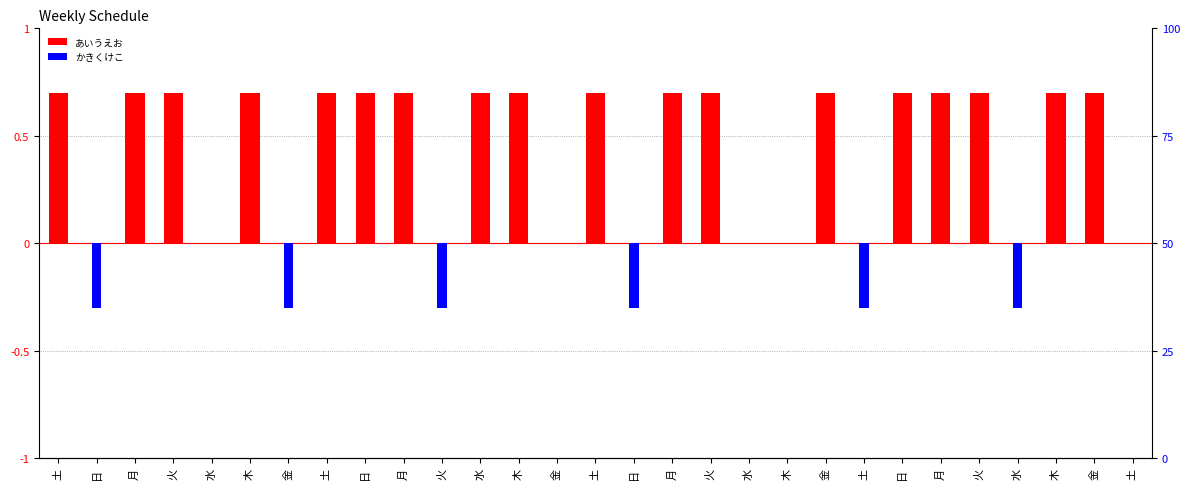

Reading right to left, what are all the values shown in this chart?

あいうえお: 土=0.0	金=0.7	木=0.7	水=0.0	火=0.7	月=0.7	日=0.7	土=0.0	金=0.7	木=0.0	水=0.0	火=0.7	月=0.7	日=0.0	土=0.7	金=0.0	木=0.7	水=0.7	火=0.0	月=0.7	日=0.7	土=0.7	金=0.0	木=0.7	水=0.0	火=0.7	月=0.7	日=0.0	土=0.7
かきくけこ: 土=0.0	金=0.0	木=0.0	水=-0.3	火=0.0	月=0.0	日=0.0	土=-0.3	金=0.0	木=0.0	水=0.0	火=0.0	月=0.0	日=-0.3	土=0.0	金=0.0	木=0.0	水=0.0	火=-0.3	月=0.0	日=0.0	土=0.0	金=-0.3	木=0.0	水=0.0	火=0.0	月=0.0	日=-0.3	土=0.0